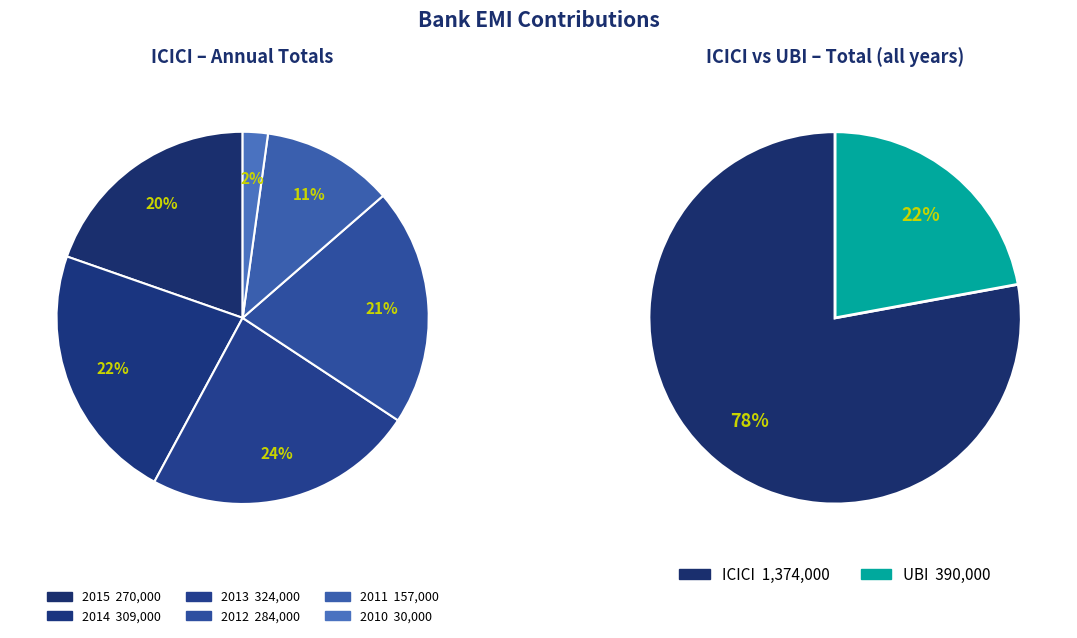

Which series changed the most between 2013 and 2012?

ICICI